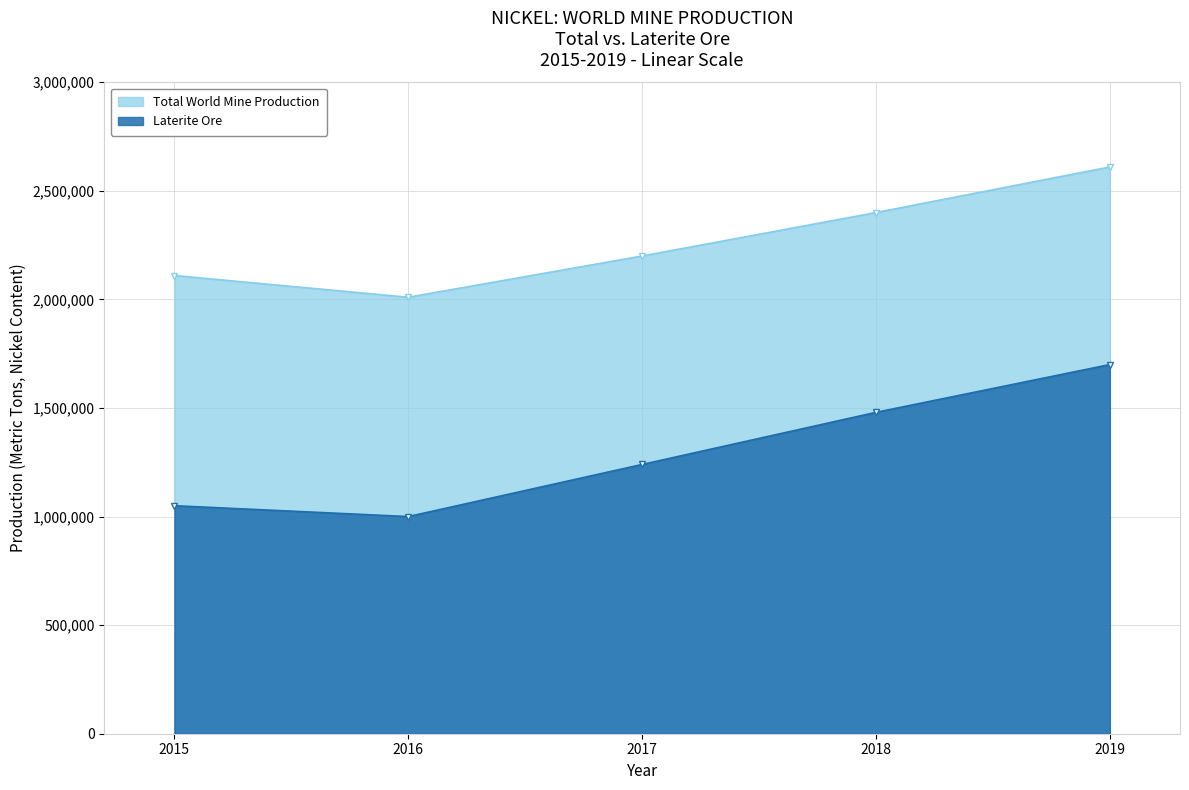

How many distinct data groups are displayed?

2